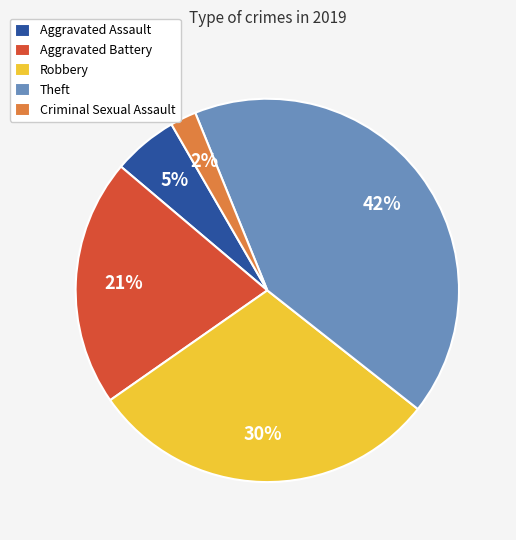

To the nearest percent, what is the average slice percentage?

20%